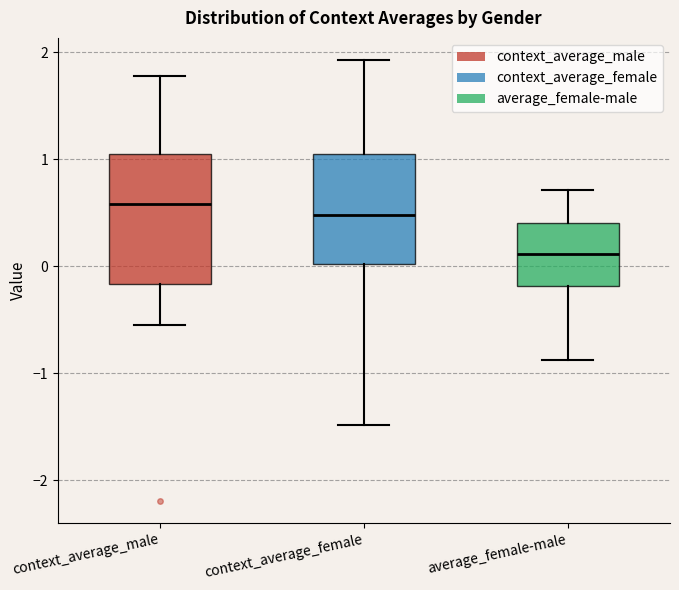

Reading left to right, read every box against the y-axis: the position of its median line, the range the box covers, and the ends of its whiskers. The values are not printed on the chart, so give them approximately, as read against the axis.

context_average_male: median 0.6, box -0.2 to 1.0, whiskers -0.6 to 1.8
context_average_female: median 0.5, box 0.0 to 1.0, whiskers -1.5 to 1.9
average_female-male: median 0.1, box -0.2 to 0.4, whiskers -0.9 to 0.7